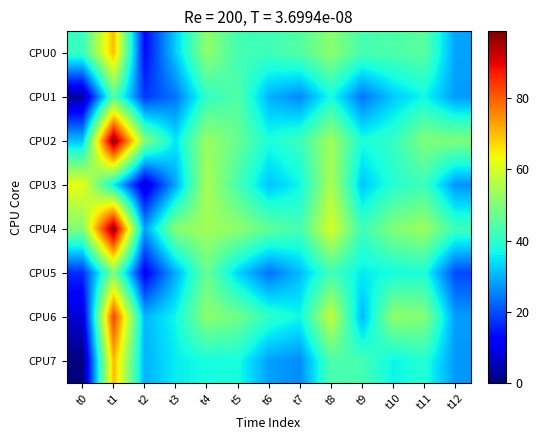

Between t12 and t1, which is larger?

t1